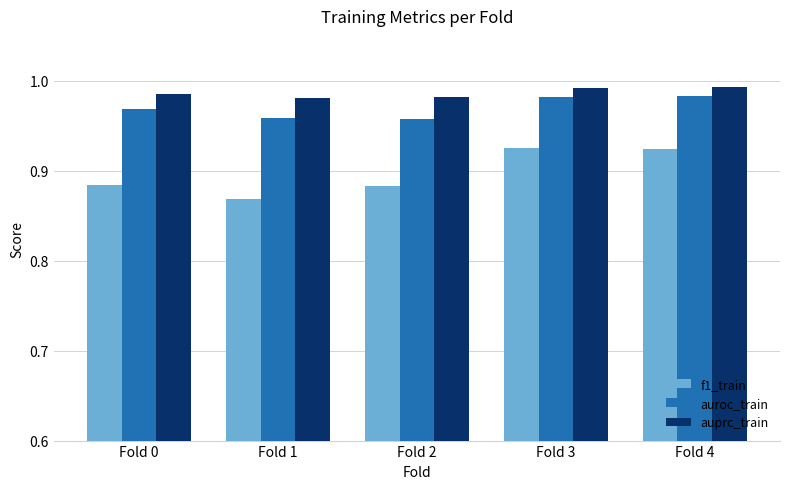

What is the total value across all series at Fold 4?

2.9